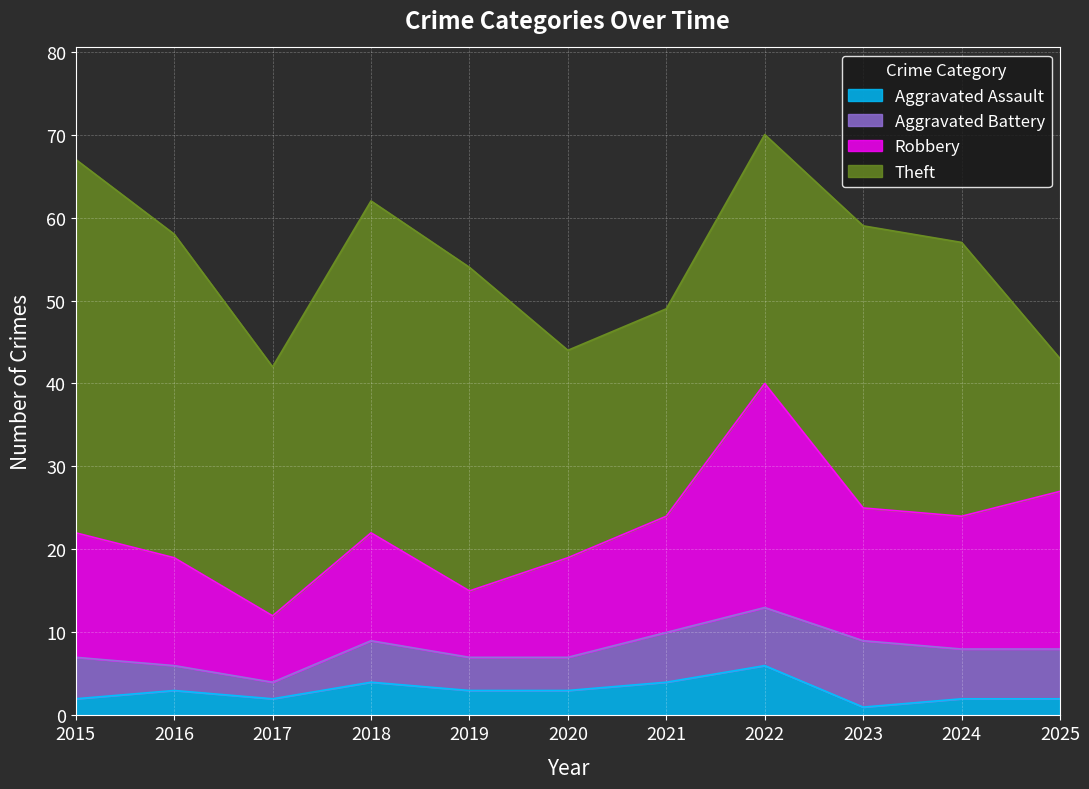

How many categories are shown in the chart?

11